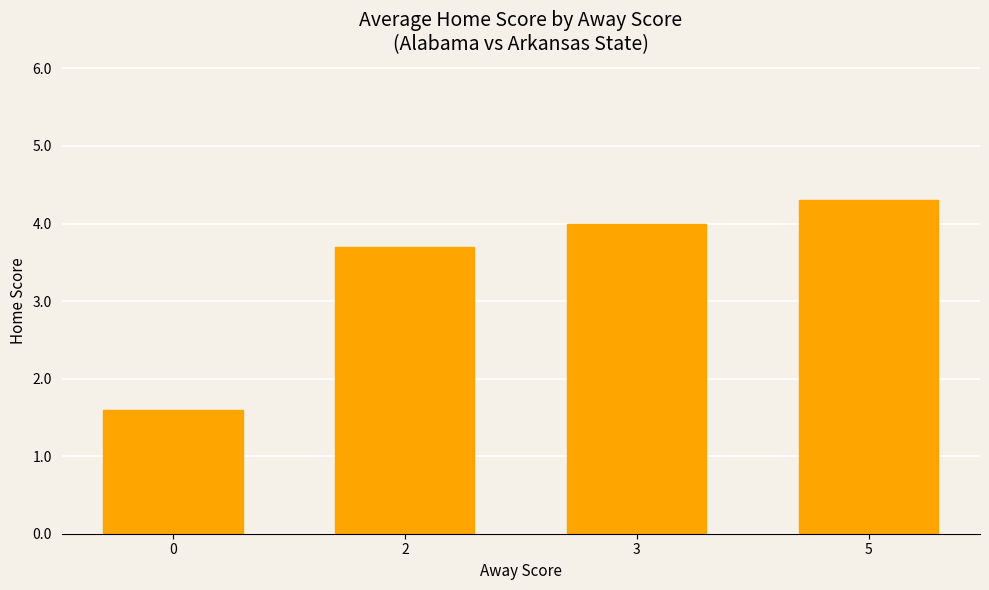

What is the smallest value displayed?

1.6